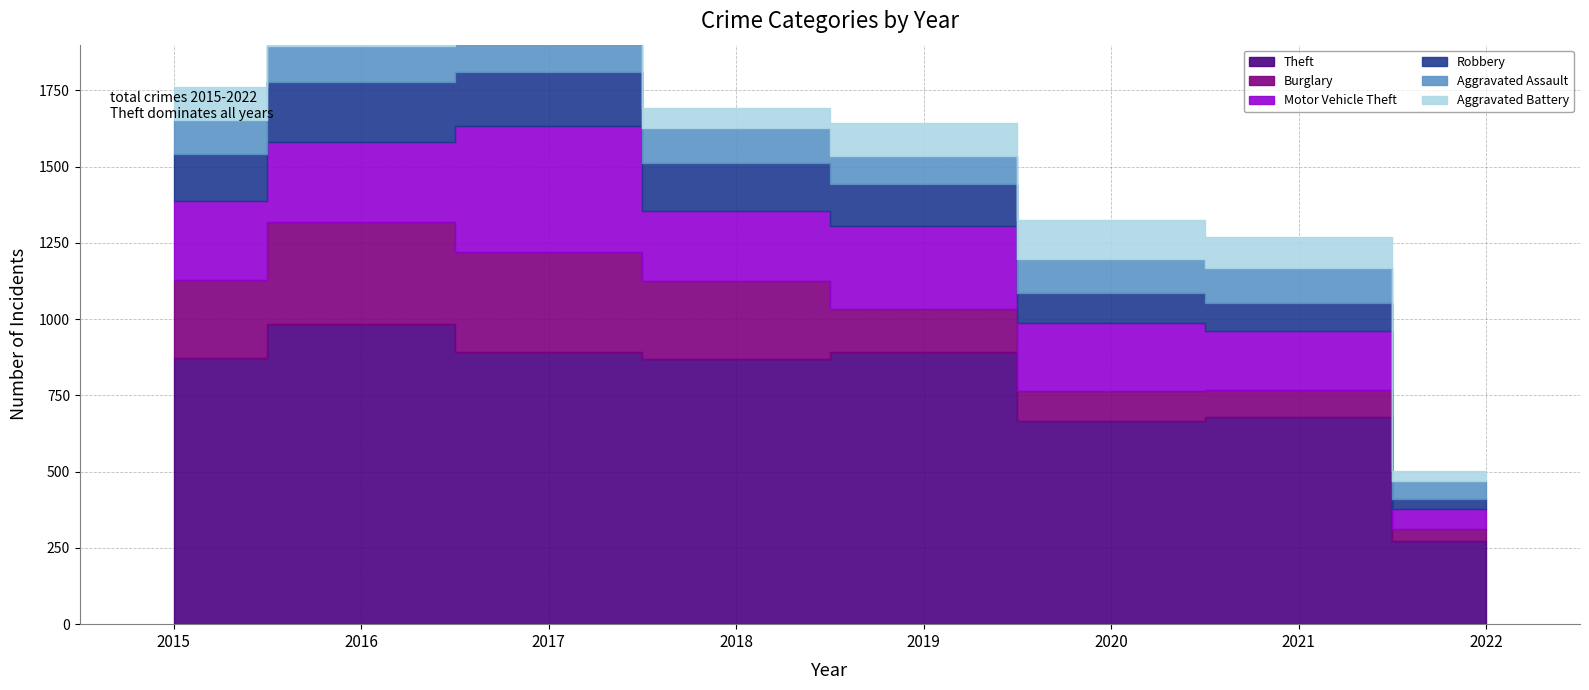

Is it true that Robbery equals 91 at 2021?

True